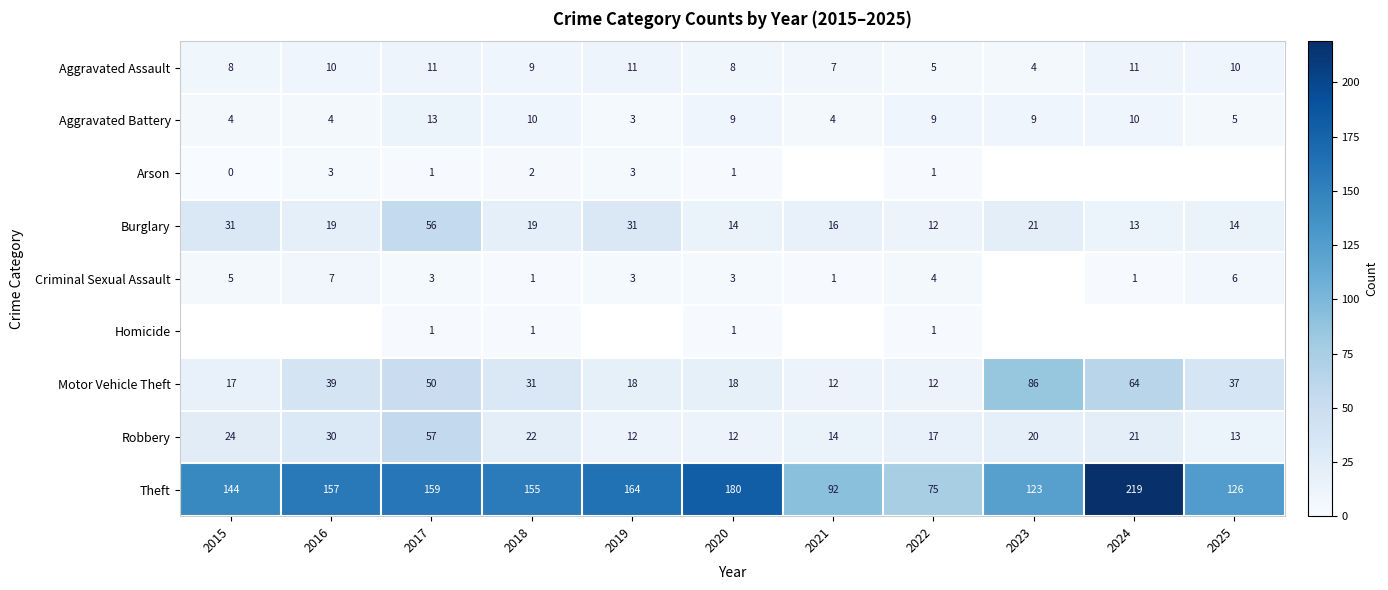

How many Aggravated Battery values are between 4 and 10?

9